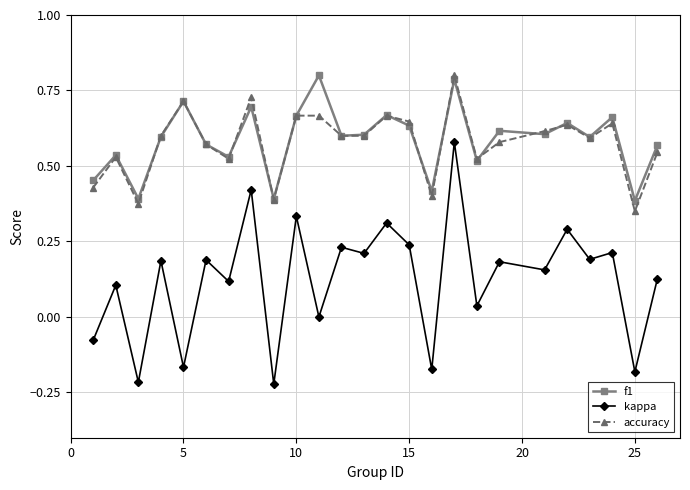

True or false: kappa and accuracy intersect in this chart.

False